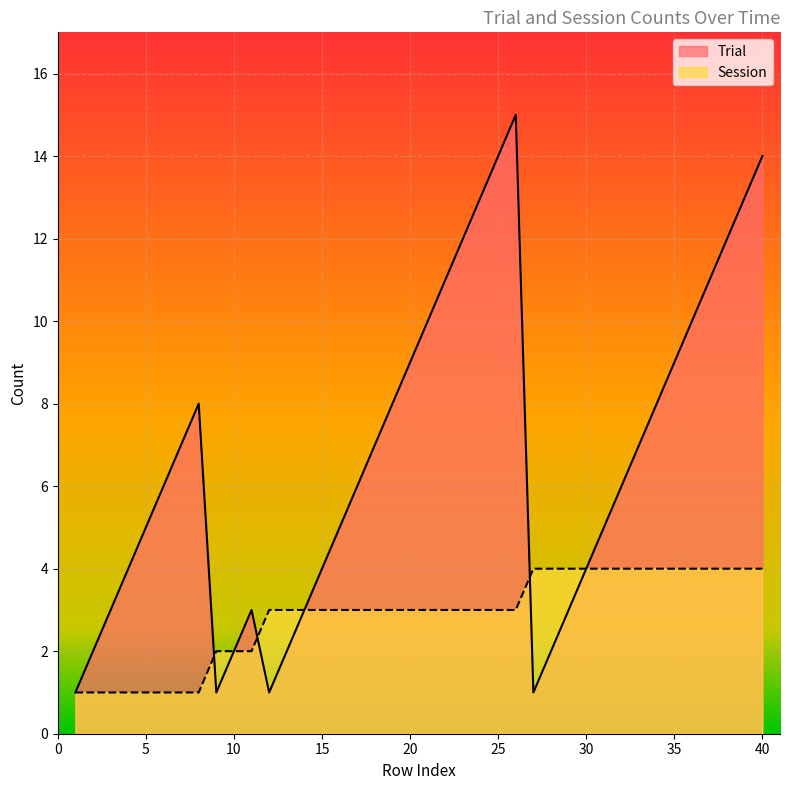

True or false: Trial has a value of 14 at 20.

False